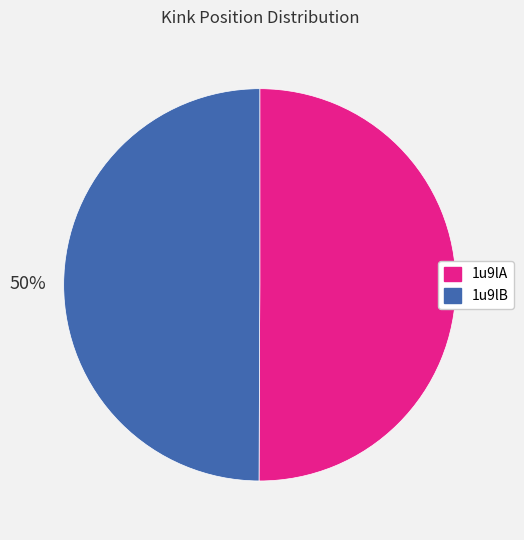

To the nearest percent, what portion does 1u9lA represent?

50%